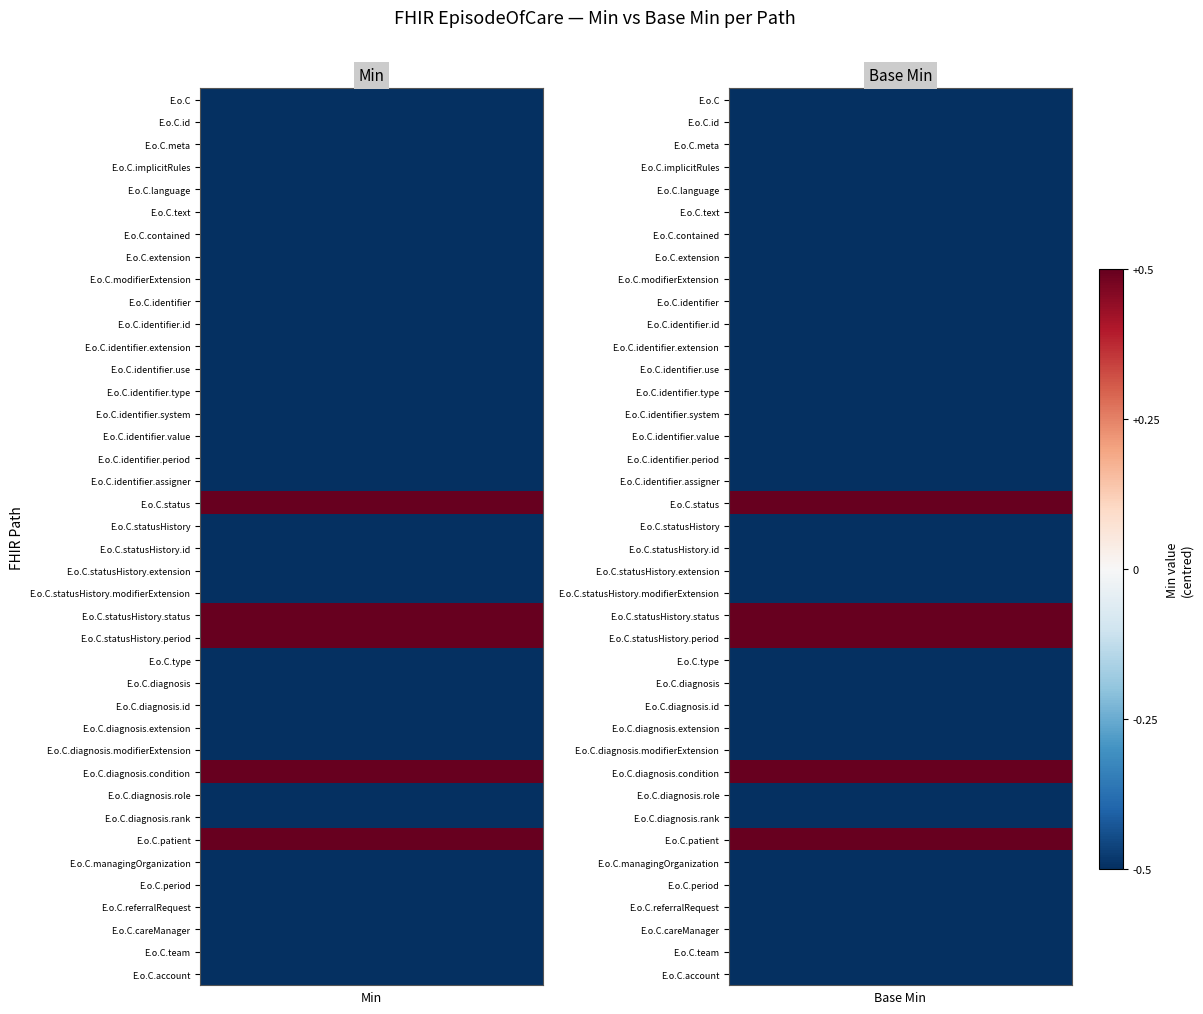

What is the difference between the maximum and minimum values in the Min series?

1